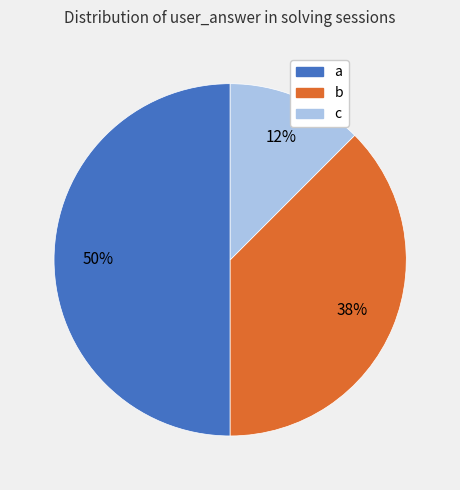

How many slices are in this pie chart?

3